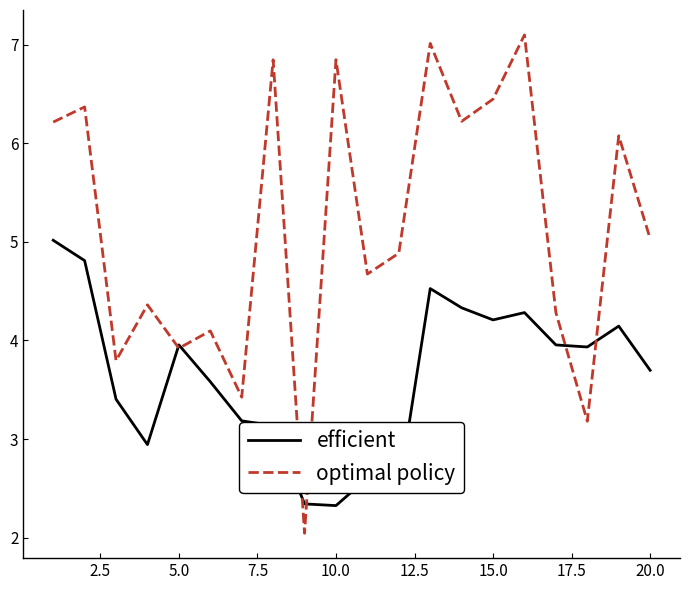

Does the chart display data point markers on the line(s)?

No